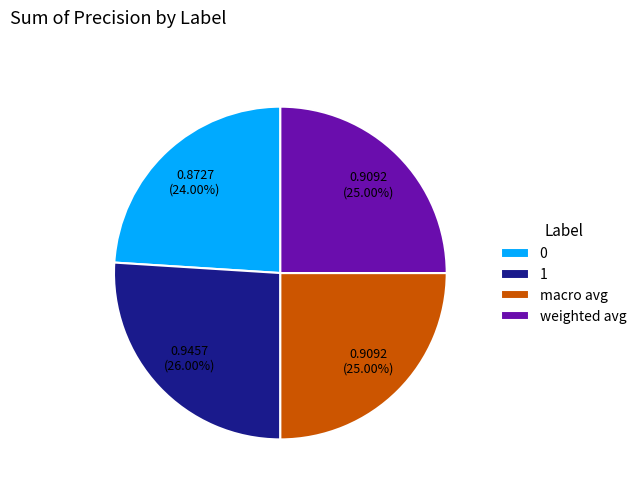

Is it true that 0 is 36% of the pie?

False